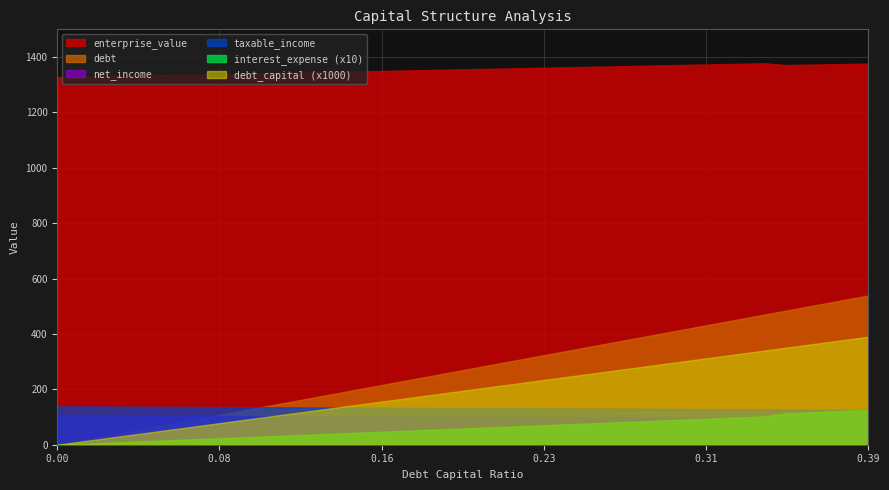

Reading left to right, what are all the values shown in this chart?

debt_capital: 0.0=0.0	0.01=0.0	0.02=0.0	0.03=0.0	0.04=0.0	0.05=0.1	0.06=0.1	0.07=0.1	0.08=0.1	0.09=0.1	0.1=0.1	0.11=0.1	0.12=0.1	0.13=0.1	0.14=0.1	0.15=0.1	0.16=0.2	0.17=0.2	0.18=0.2	0.19=0.2	0.2=0.2	0.21=0.2	0.22=0.2	0.23=0.2	0.24=0.2	0.25=0.2	0.26=0.3	0.27=0.3	0.28=0.3	0.29=0.3	0.3=0.3	0.31=0.3	0.32=0.3	0.33=0.3	0.34=0.3	0.35=0.3	0.36=0.4	0.37=0.4	0.38=0.4	0.39=0.4
enterprise_value: 0.0=1327.0	0.01=1328.5	0.02=1329.9	0.03=1331.3	0.04=1332.8	0.05=1334.2	0.06=1335.6	0.07=1337.1	0.08=1338.5	0.09=1340.0	0.1=1341.4	0.11=1342.9	0.12=1344.4	0.13=1345.8	0.14=1347.3	0.15=1348.8	0.16=1350.2	0.17=1351.7	0.18=1353.2	0.19=1354.7	0.2=1356.2	0.21=1357.7	0.22=1359.2	0.23=1360.7	0.24=1362.2	0.25=1363.7	0.26=1365.2	0.27=1366.7	0.28=1368.2	0.29=1369.7	0.3=1371.2	0.31=1372.8	0.32=1374.3	0.33=1375.8	0.34=1377.3	0.35=1370.9	0.36=1372.2	0.37=1373.5	0.38=1374.8	0.39=1376.1
taxable_income: 0.0=138.4	0.01=138.1	0.02=137.8	0.03=137.5	0.04=137.2	0.05=136.9	0.06=136.6	0.07=136.3	0.08=136.0	0.09=135.7	0.1=135.4	0.11=135.1	0.12=134.8	0.13=134.5	0.14=134.2	0.15=133.9	0.16=133.6	0.17=133.3	0.18=133.0	0.19=132.7	0.2=132.4	0.21=132.1	0.22=131.8	0.23=131.5	0.24=131.2	0.25=130.9	0.26=130.6	0.27=130.3	0.28=130.0	0.29=129.7	0.3=129.4	0.31=129.1	0.32=128.8	0.33=128.5	0.34=128.2	0.35=127.1	0.36=126.8	0.37=126.5	0.38=126.1	0.39=125.8
interest_expense: 0.0=0.0	0.01=0.3	0.02=0.6	0.03=0.9	0.04=1.2	0.05=1.5	0.06=1.8	0.07=2.1	0.08=2.4	0.09=2.7	0.1=3.0	0.11=3.3	0.12=3.6	0.13=3.9	0.14=4.2	0.15=4.5	0.16=4.8	0.17=5.1	0.18=5.4	0.19=5.7	0.2=6.0	0.21=6.3	0.22=6.6	0.23=6.9	0.24=7.2	0.25=7.5	0.26=7.8	0.27=8.1	0.28=8.4	0.29=8.7	0.3=9.0	0.31=9.3	0.32=9.6	0.33=9.9	0.34=10.2	0.35=11.3	0.36=11.6	0.37=11.9	0.38=12.3	0.39=12.6
debt: 0.0=0.0	0.01=13.8	0.02=27.6	0.03=41.5	0.04=55.3	0.05=69.1	0.06=82.9	0.07=96.7	0.08=110.5	0.09=124.4	0.1=138.2	0.11=152.0	0.12=165.8	0.13=179.6	0.14=193.5	0.15=207.3	0.16=221.1	0.17=234.9	0.18=248.7	0.19=262.5	0.2=276.4	0.21=290.2	0.22=304.0	0.23=317.8	0.24=331.6	0.25=345.5	0.26=359.3	0.27=373.1	0.28=386.9	0.29=400.7	0.3=414.5	0.31=428.4	0.32=442.2	0.33=456.0	0.34=469.8	0.35=483.6	0.36=497.5	0.37=511.3	0.38=525.1	0.39=538.9
net_income: 0.0=105.2	0.01=105.0	0.02=104.7	0.03=104.5	0.04=104.3	0.05=104.0	0.06=103.8	0.07=103.6	0.08=103.4	0.09=103.1	0.1=102.9	0.11=102.7	0.12=102.4	0.13=102.2	0.14=102.0	0.15=101.8	0.16=101.5	0.17=101.3	0.18=101.1	0.19=100.8	0.2=100.6	0.21=100.4	0.22=100.2	0.23=99.9	0.24=99.7	0.25=99.5	0.26=99.2	0.27=99.0	0.28=98.8	0.29=98.6	0.3=98.3	0.31=98.1	0.32=97.9	0.33=97.6	0.34=97.4	0.35=96.6	0.36=96.4	0.37=96.1	0.38=95.9	0.39=95.6